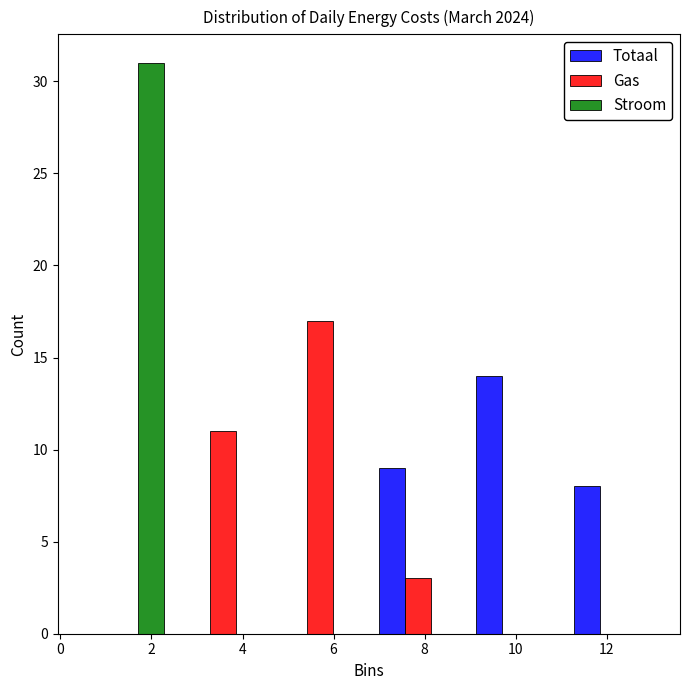

Reading left to right, transcribe this chart: for each range on the x-axis, give the height of each series' bar. Neither the bar edges nor the heights are printed on the chart, so give them approximately, as read against the axes.

0.4 to 2.4: Totaal=0	Gas=0	Stroom=31
2.4 to 4.6: Totaal=0	Gas=11	Stroom=0
4.6 to 6.8: Totaal=0	Gas=17	Stroom=0
6.8 to 9.0: Totaal=9	Gas=3	Stroom=0
9.0 to 11.0: Totaal=14	Gas=0	Stroom=0
11.0 to 13.2: Totaal=8	Gas=0	Stroom=0